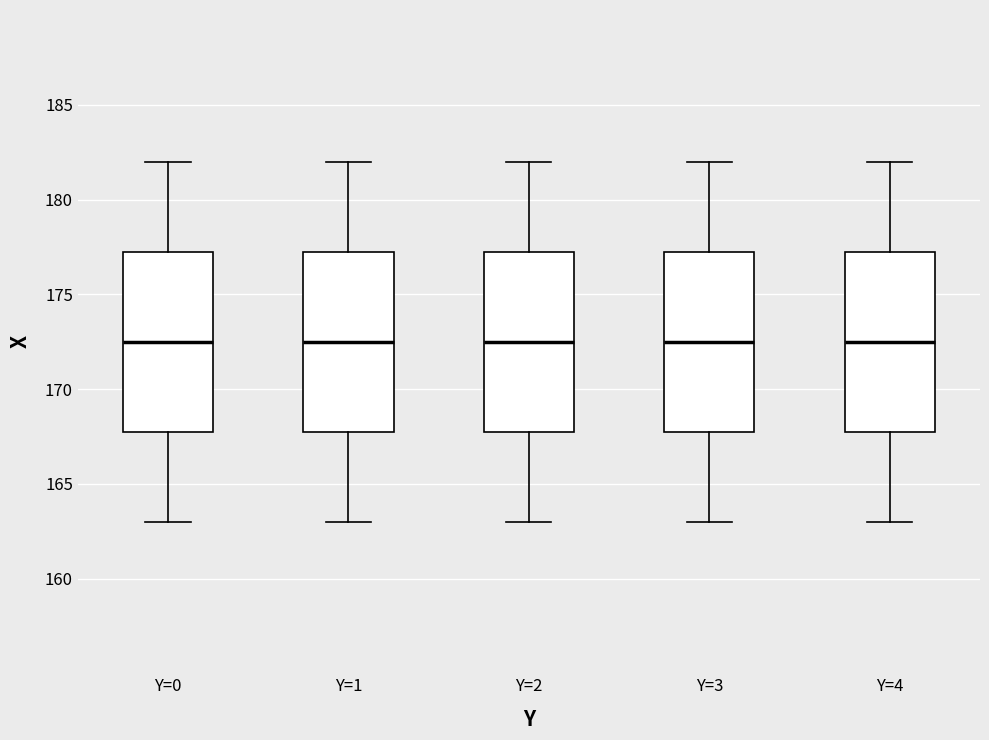

Reading left to right, transcribe this box plot: for each box, give where its median line is, the range the box spans, and where its two whiskers end, as read against the y-axis. The values are not printed on the chart, so give them approximately, as read against the axis.

Y=0: median 172.5, box 168.0 to 177.5, whiskers 163.0 to 182.0
Y=1: median 172.5, box 168.0 to 177.5, whiskers 163.0 to 182.0
Y=2: median 172.5, box 168.0 to 177.5, whiskers 163.0 to 182.0
Y=3: median 172.5, box 168.0 to 177.5, whiskers 163.0 to 182.0
Y=4: median 172.5, box 168.0 to 177.5, whiskers 163.0 to 182.0